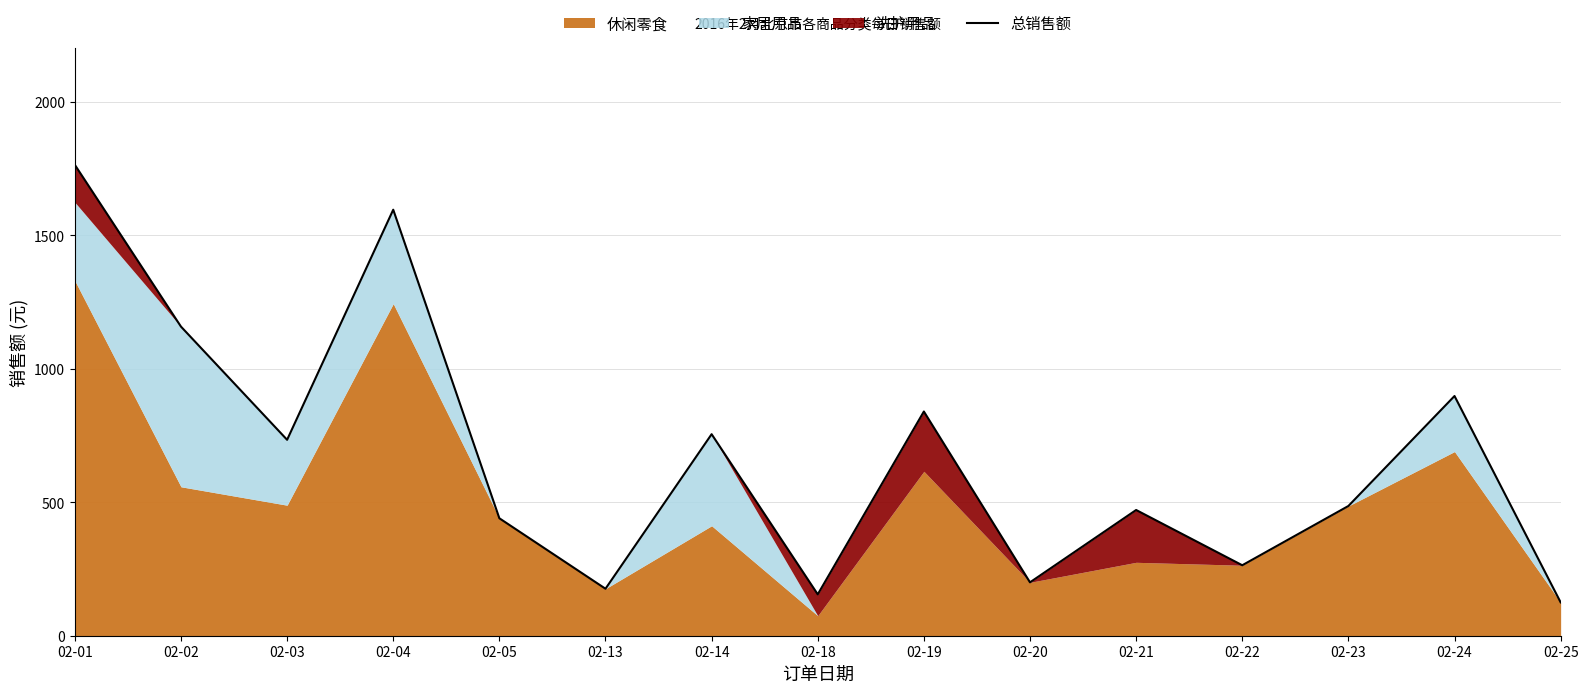

Which category has the lowest value across all series?

02-25